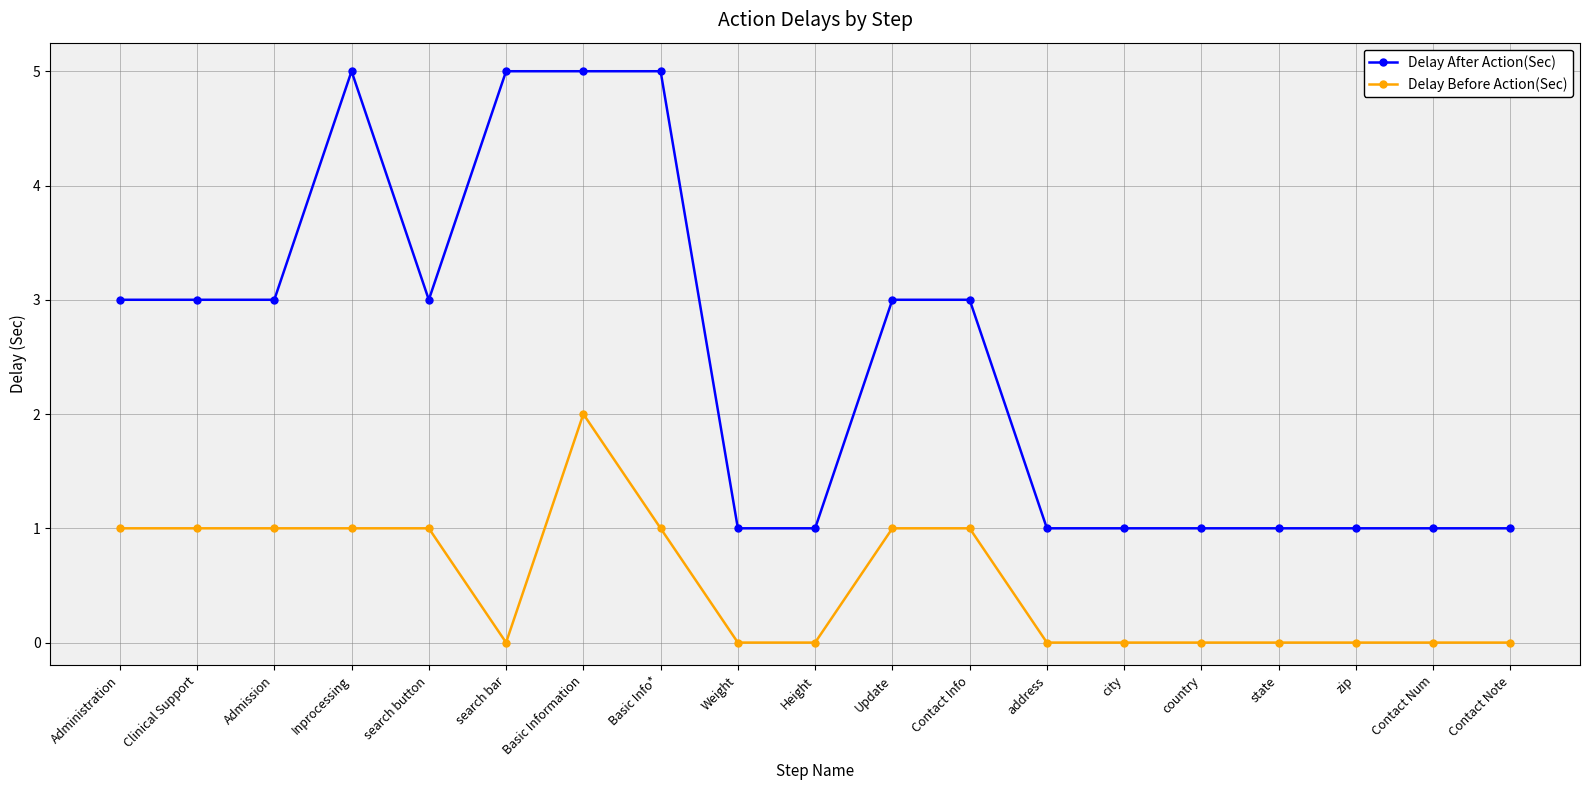

True or false: Delay Before Action(Sec) has a value of 1 at Basic Info*.

True